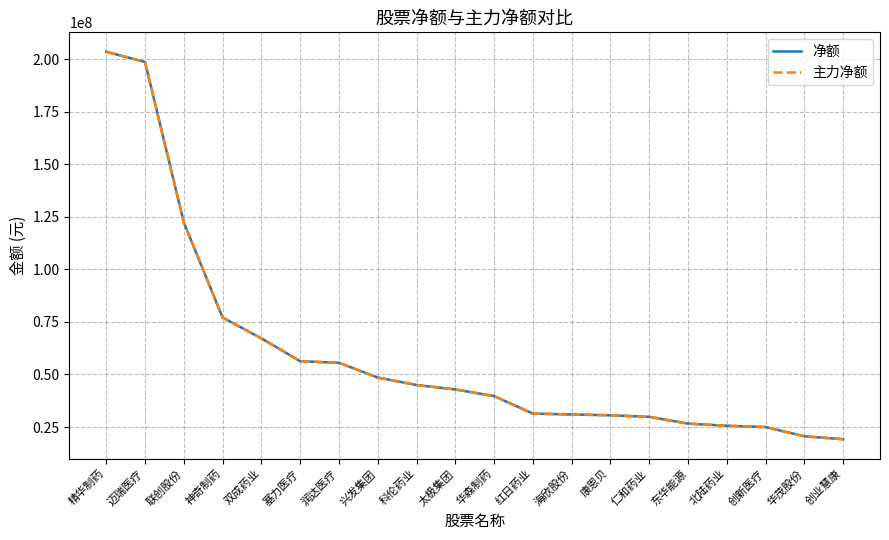

How many lines are shown in the chart?

2